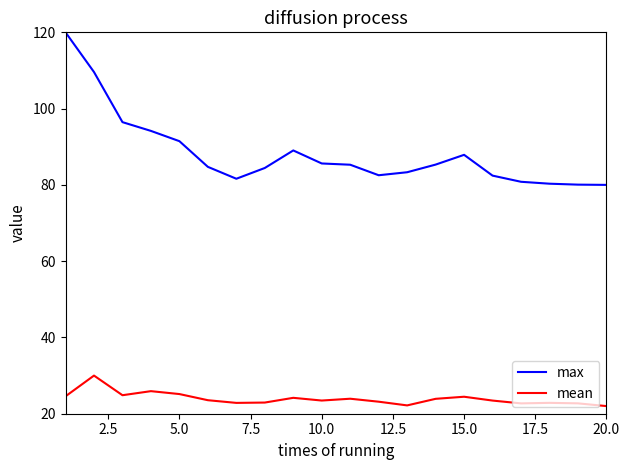

Rank the series by their average value, from highest to lowest.

max, mean